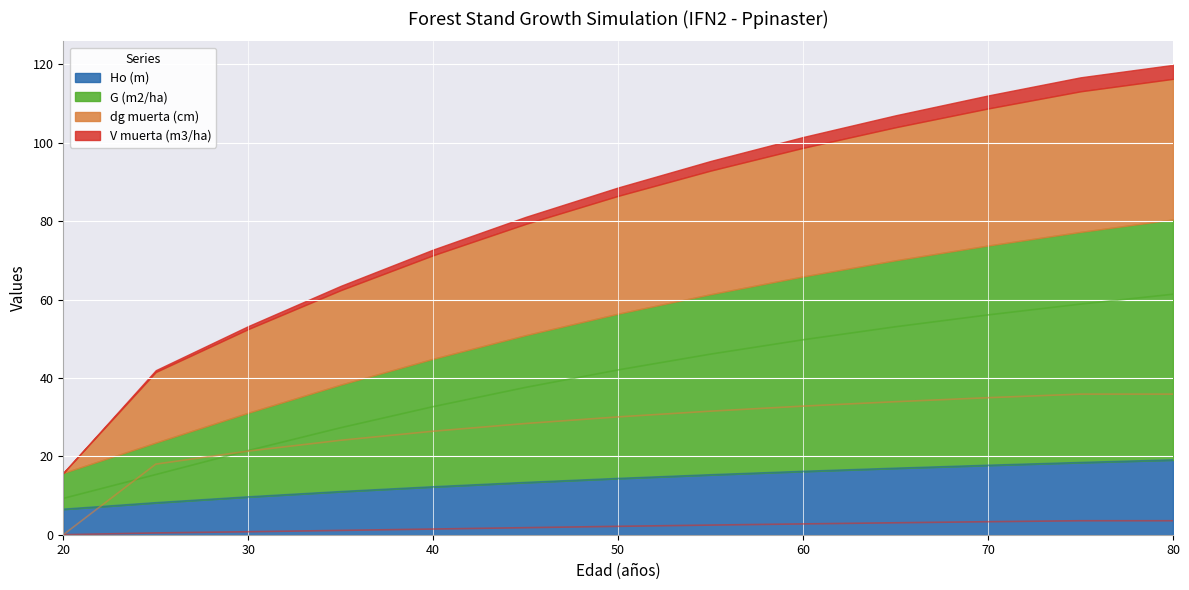

Count the number of data series in this chart.

4